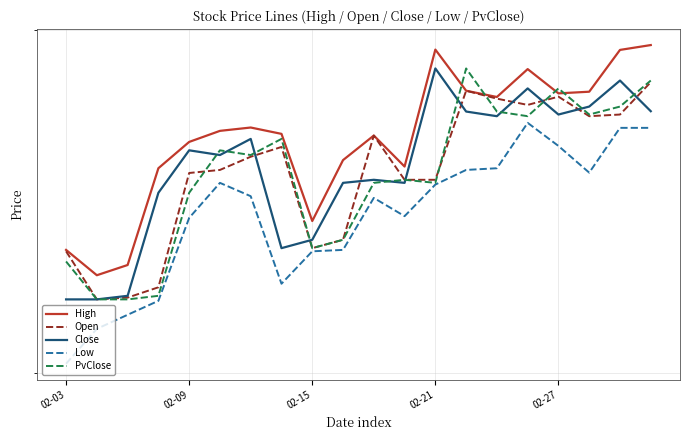

At which category is the sum across all series the highest?

19